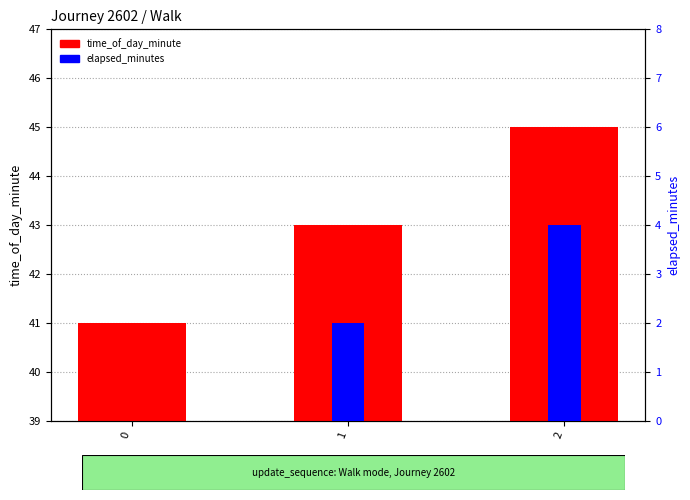

How many categories are shown in the chart?

3